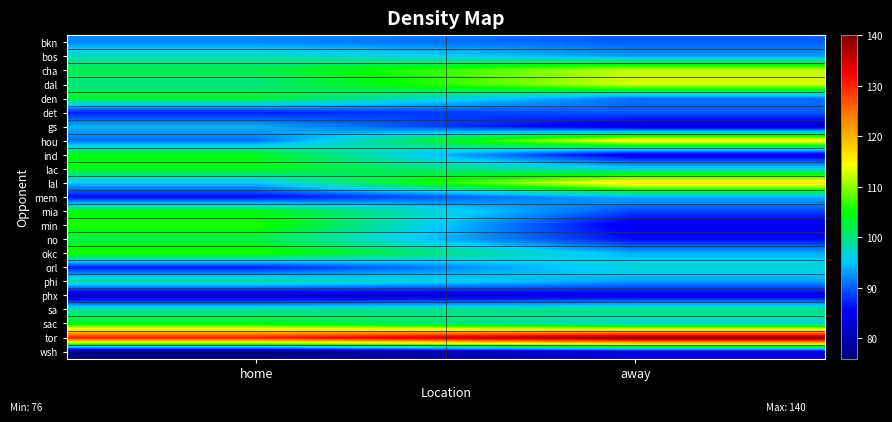

What is the spread (max minus min) of values at home?

55